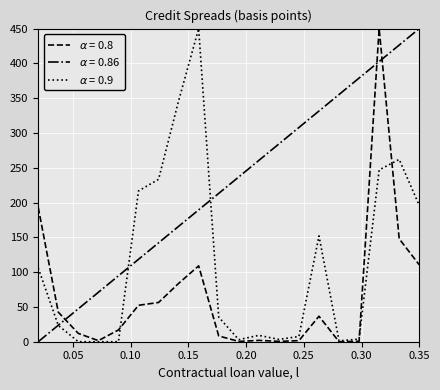

Reading left to right, extract all data points from this chart.

alpha=0.8 (تقدير الأضرار): 193.1	42.5	11.9	1.5	16.9	52.3	56.4	83.8	109.0	8.3	0.4	1.9	0.5	1.5	36.7	0.0	0.6	450.0	147.9	110.5
alpha=0.86 (كود الضرر): 0.0	23.7	47.4	71.1	94.7	118.4	142.1	165.8	189.5	213.2	236.8	260.5	284.2	307.9	331.6	355.3	378.9	402.6	426.3	450.0
alpha=0.9 (النسبة x1000): 106.1	23.5	0.0	0.0	0.0	216.7	233.4	346.2	450.0	35.4	2.9	9.2	3.3	7.5	152.1	1.2	3.8	246.9	262.0	195.9